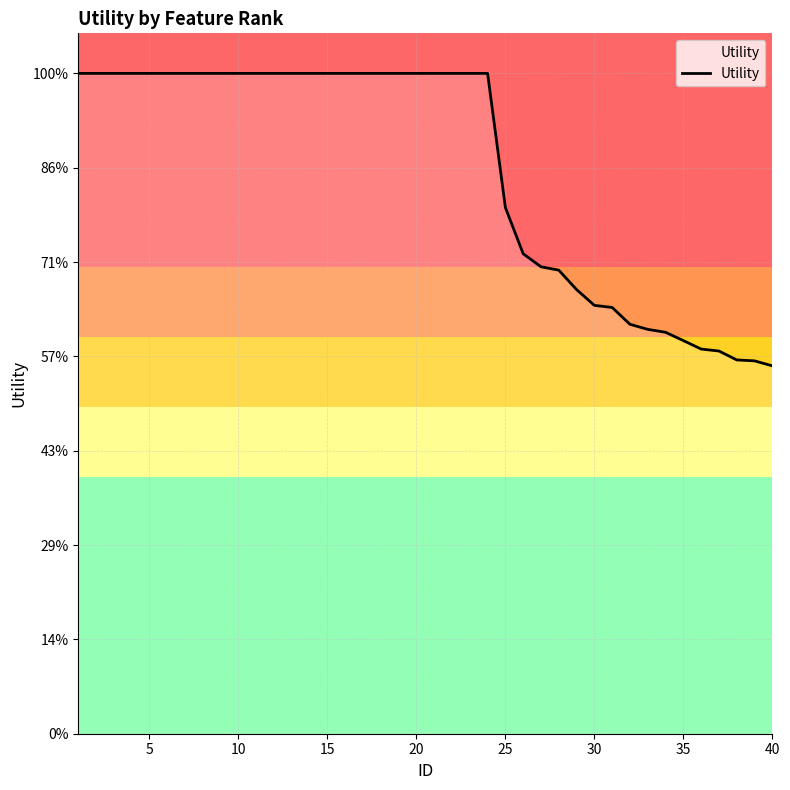

Is this an area chart (filled region under the line)?

Yes